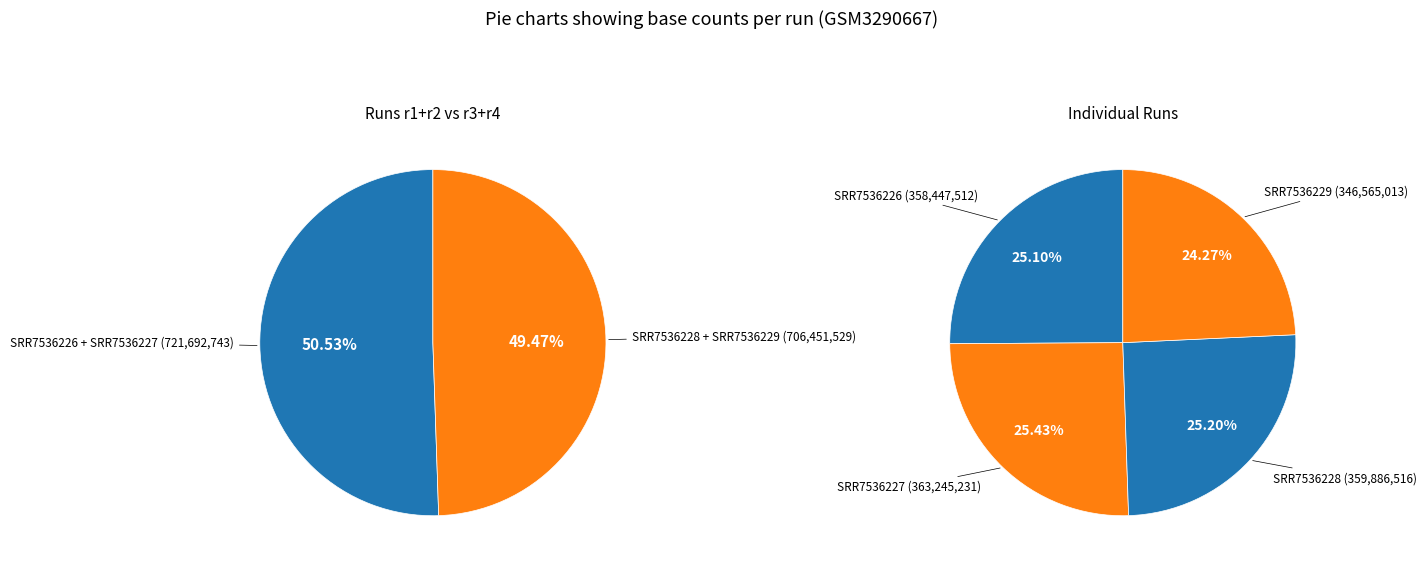

Rank the categories by value from highest to lowest.

SRR7536227, SRR7536228, SRR7536226, SRR7536229